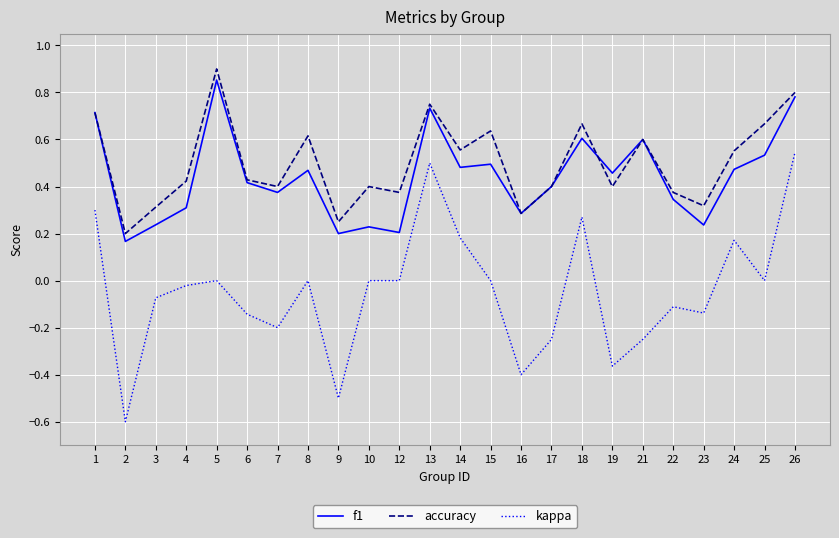

True or false: kappa and f1 cross at least once.

False